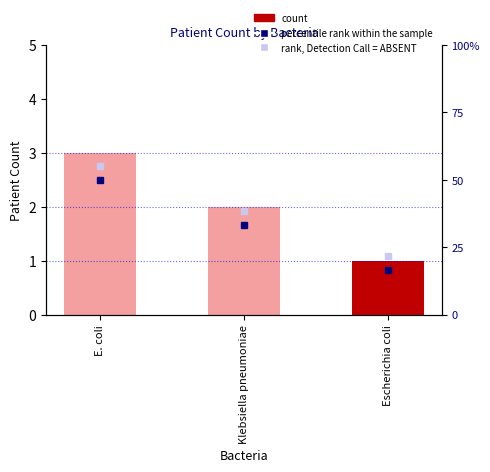

The percentile rank within the sample series shows 33.3 at Klebsiella pneumoniae. True or false?

True